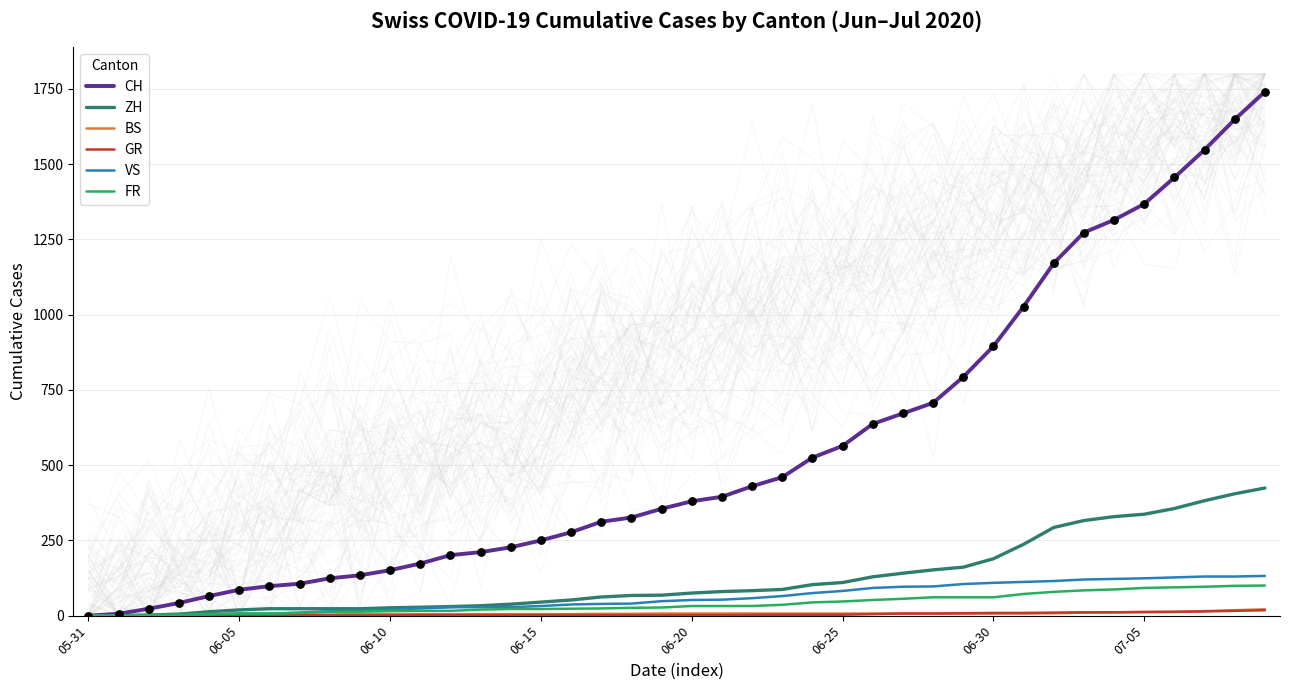

The value of VS at 06-30 is 41. True or false?

False